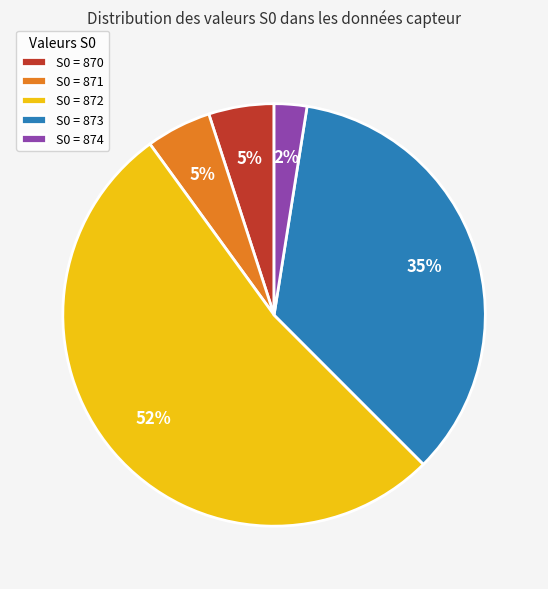

True or false: S0 = 871 accounts for 5% of the total.

True